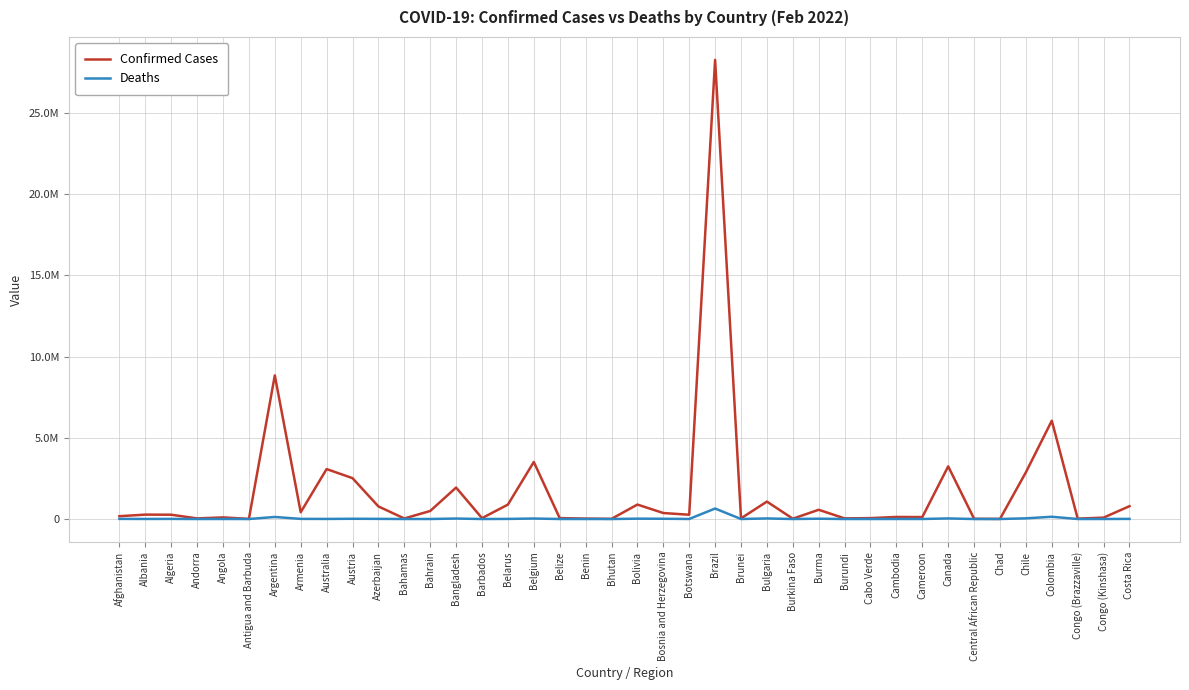

Does the chart have visible grid lines?

Yes